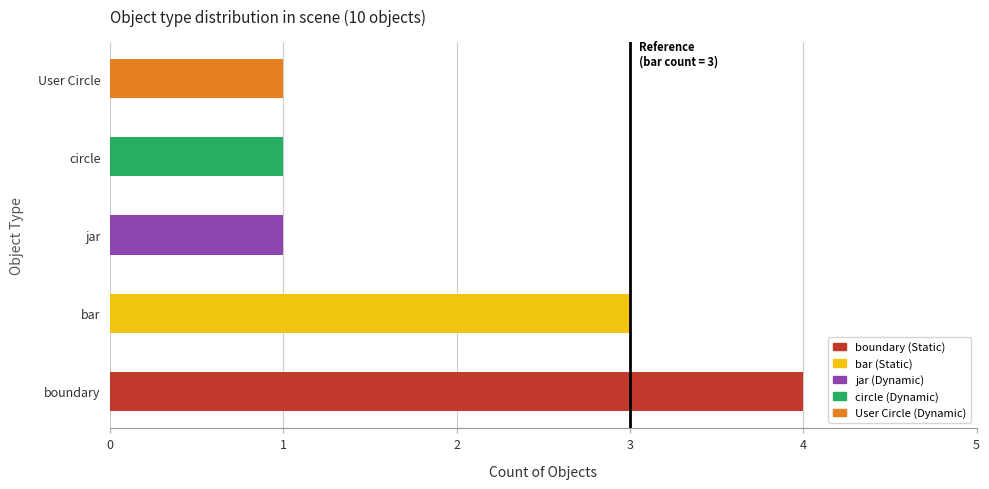

What is the sum of all values?

10